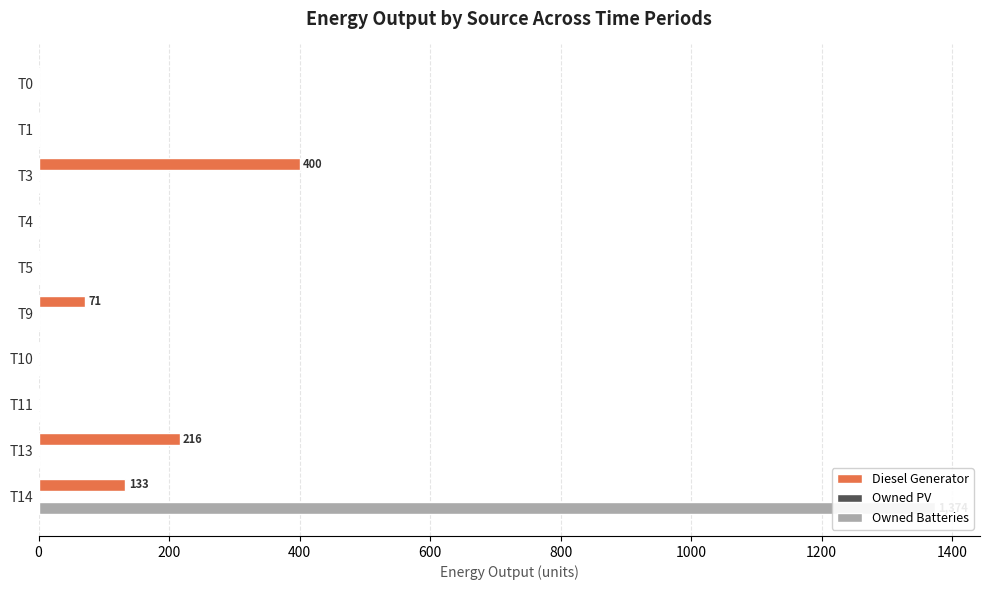

What is the label of the 8th bar from the right?

400